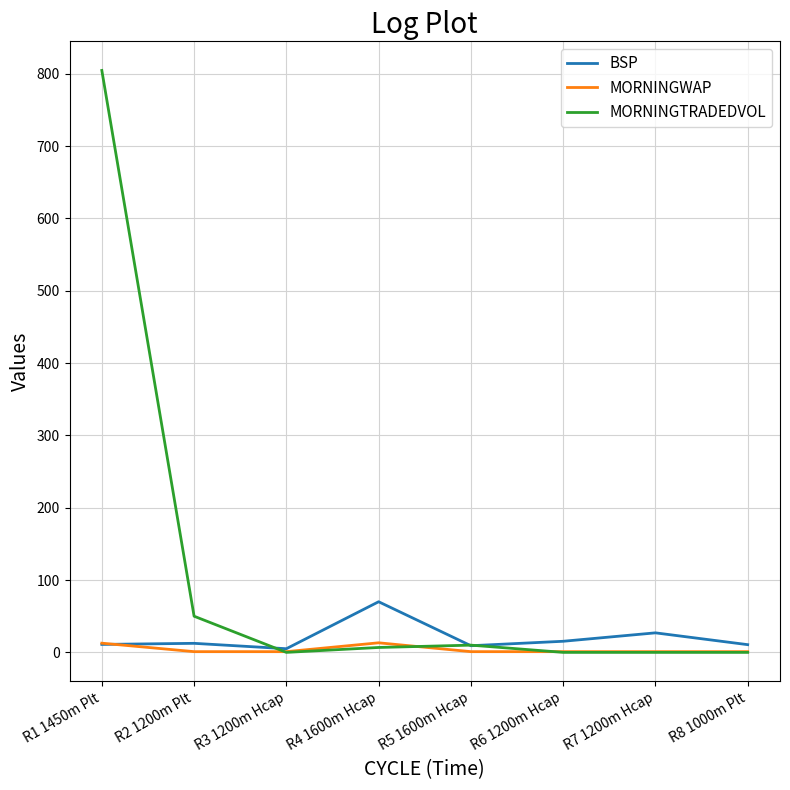

Between which two adjacent categories do MORNINGWAP and MORNINGTRADEDVOL first intersect?

R2 1200m Plt and R3 1200m Hcap